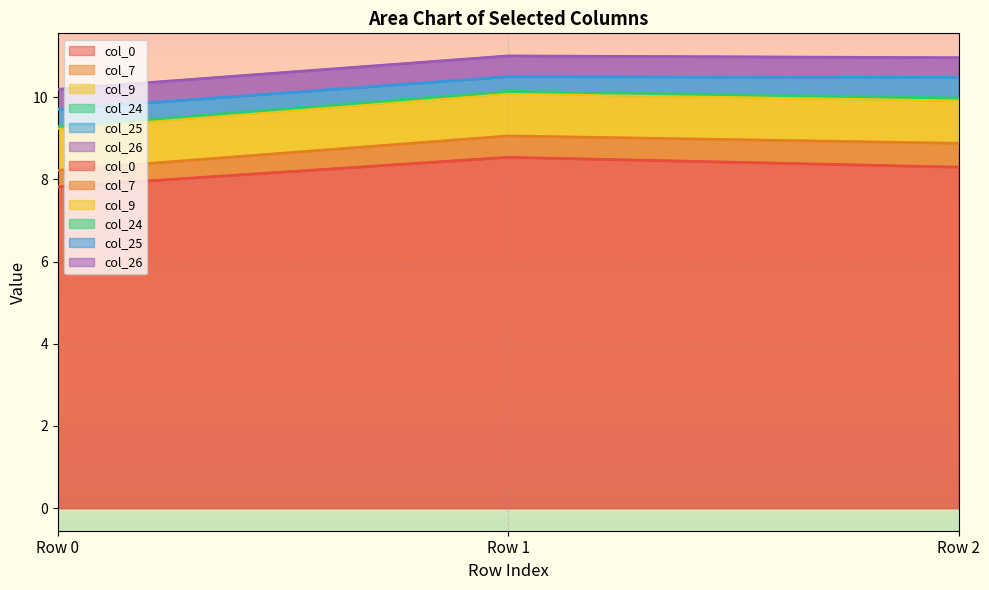

Reading left to right, transcribe all the data shown in this chart.

col_0: 7.8	8.5	8.3
col_7: 0.4	0.5	0.6
col_9: 1.0	1.0	1.0
col_24: 0.0	0.0	0.1
col_25: 0.4	0.4	0.5
col_26: 0.5	0.5	0.5